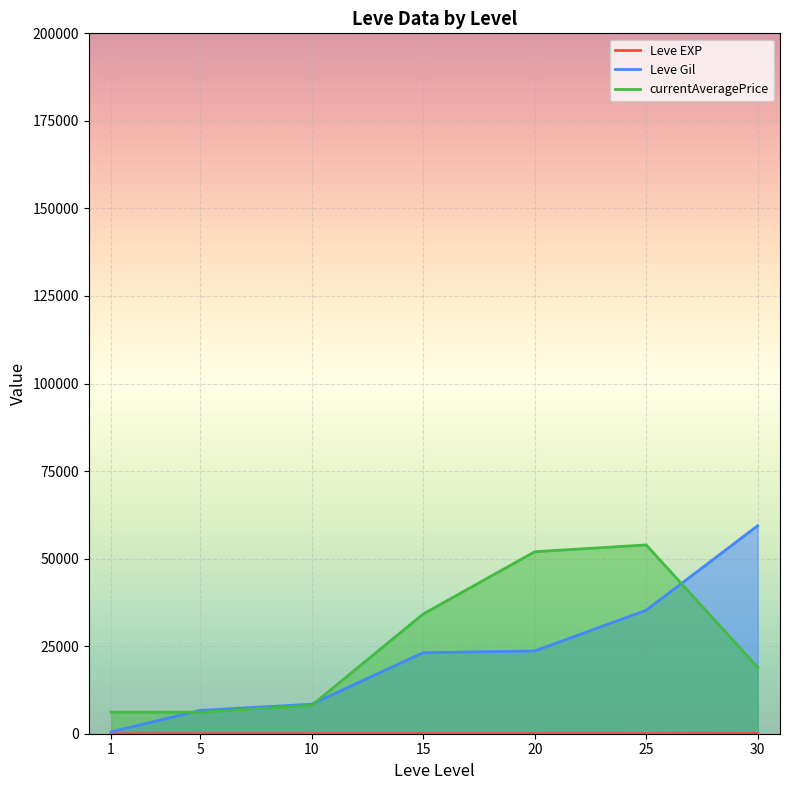

Between which two adjacent categories do Leve Gil and currentAveragePrice first intersect?

1 and 5